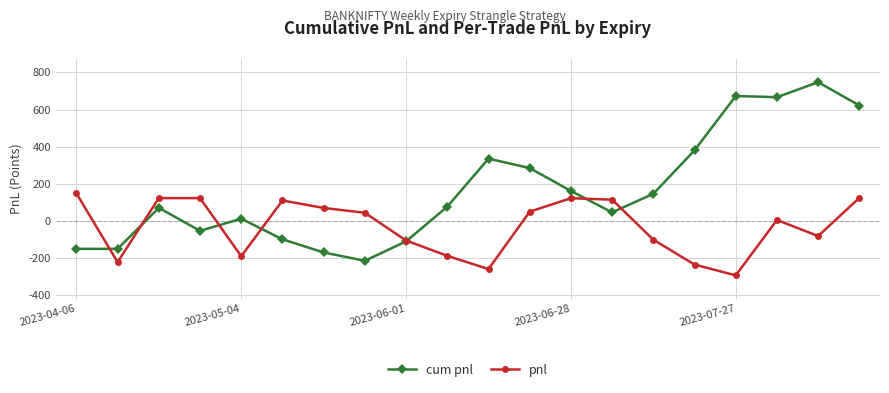

What is the value of the cum pnl point at the 15th from the left?

146.8